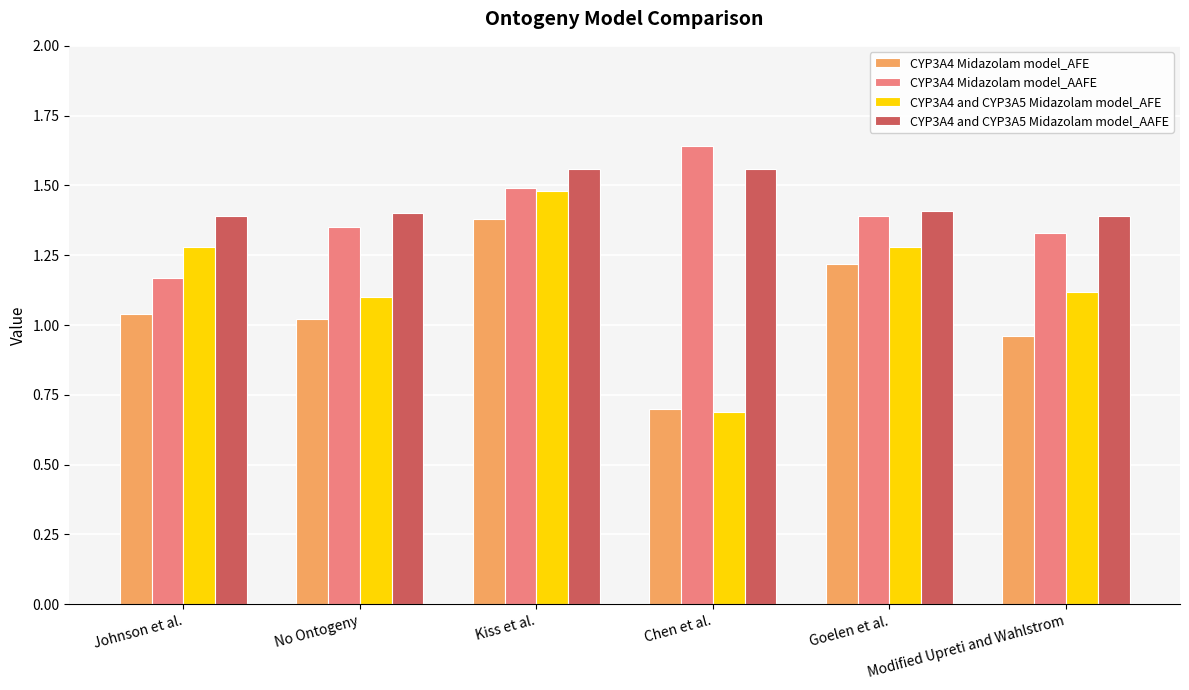

What is the minimum value for CYP3A4 Midazolam model_AFE?

0.7